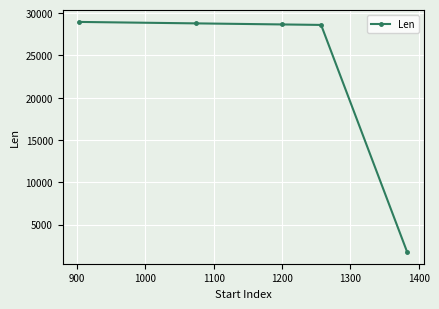

What is the greatest value displayed?

28953